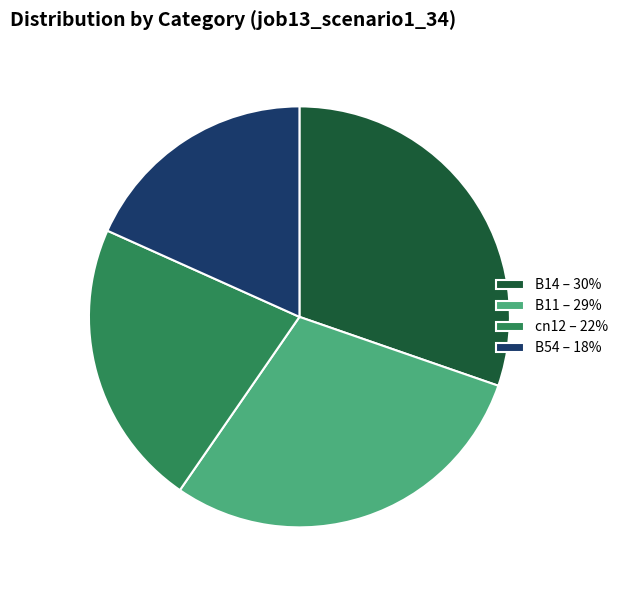

Count the number of slices in the pie.

4